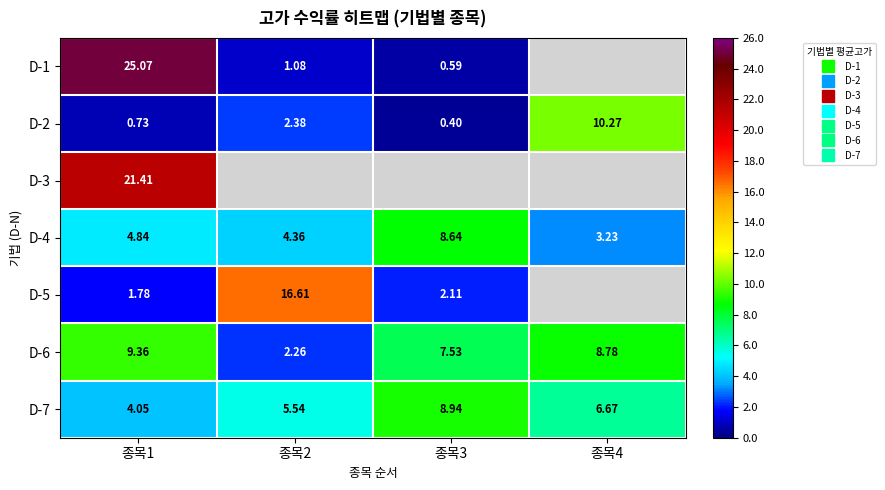

Rank the series by their maximum value, from lowest to highest.

D-4, D-7, D-6, D-2, D-5, D-3, D-1